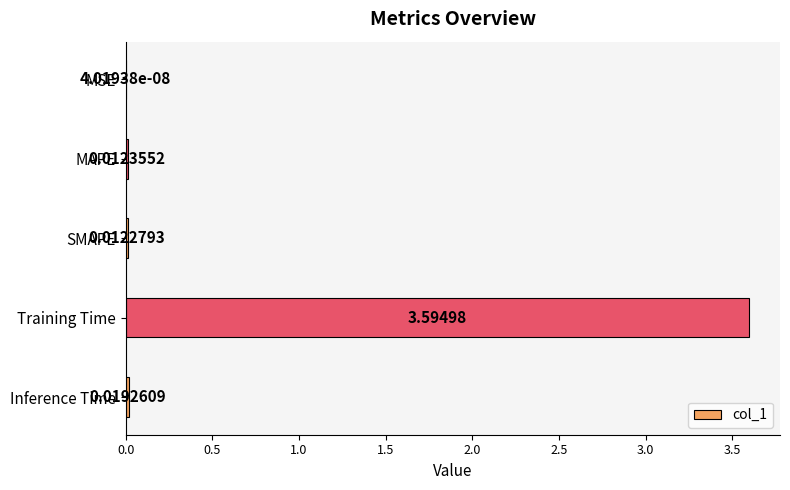

Between MAPE and SMAPE, which is larger?

MAPE